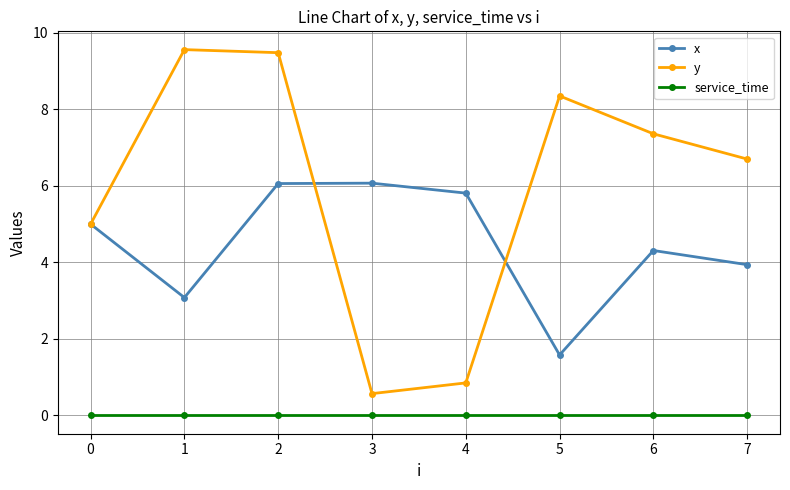

List the series in order of their peak value, highest first.

y, x, service_time